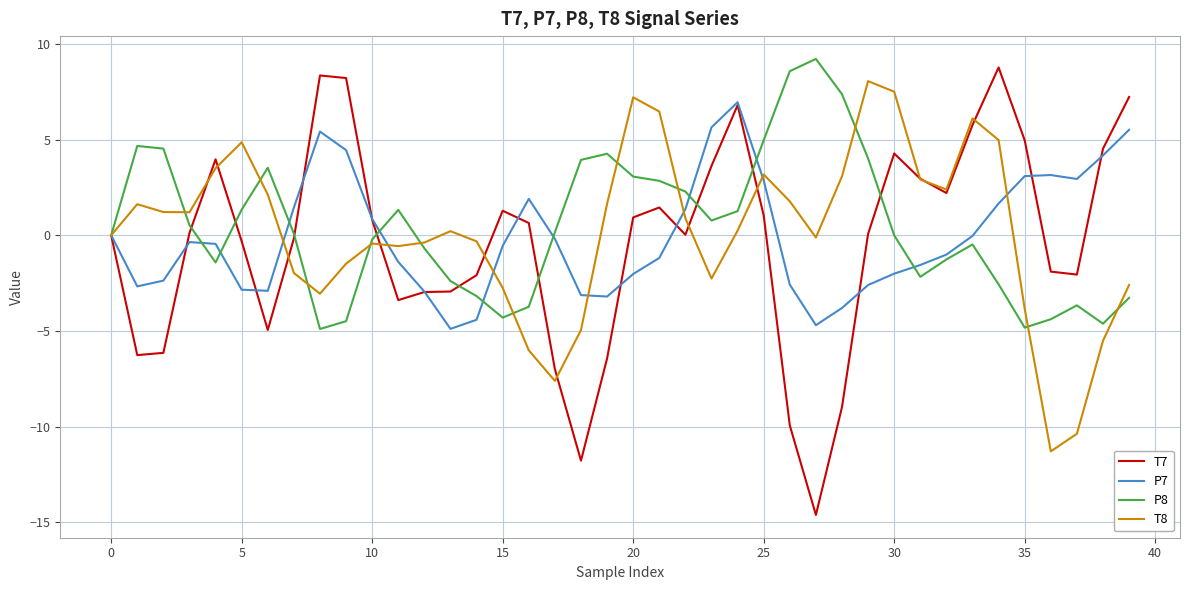

What is the highest value of the P8 series?

9.2